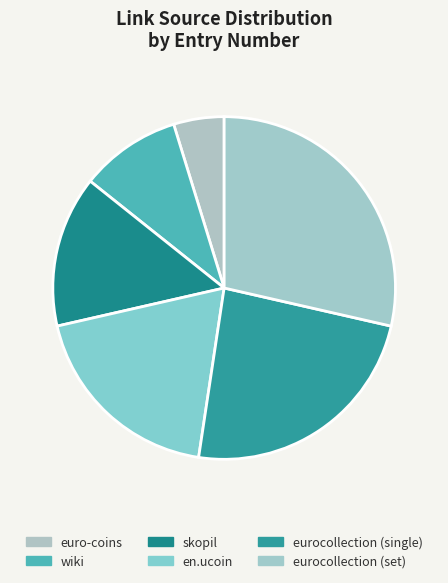

What percentage do euro-coins and wiki together represent?

14.3%